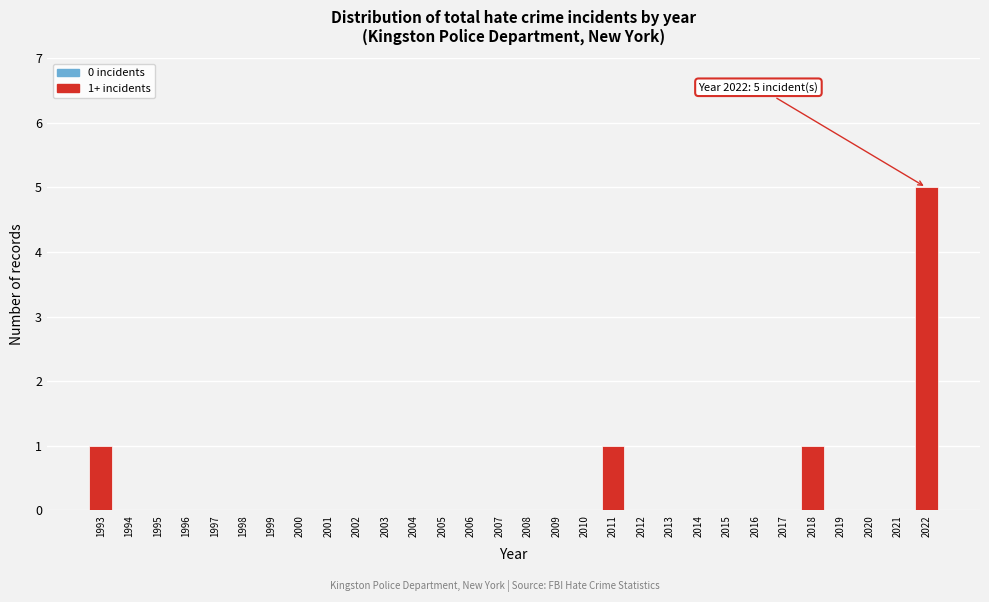

Reading left to right, extract all data points from this chart.

1993=1	1994=0	1995=0	1996=0	1997=0	1998=0	1999=0	2000=0	2001=0	2002=0	2003=0	2004=0	2005=0	2006=0	2007=0	2008=0	2009=0	2010=0	2011=1	2012=0	2013=0	2014=0	2015=0	2016=0	2017=0	2018=1	2019=0	2020=0	2021=0	2022=5